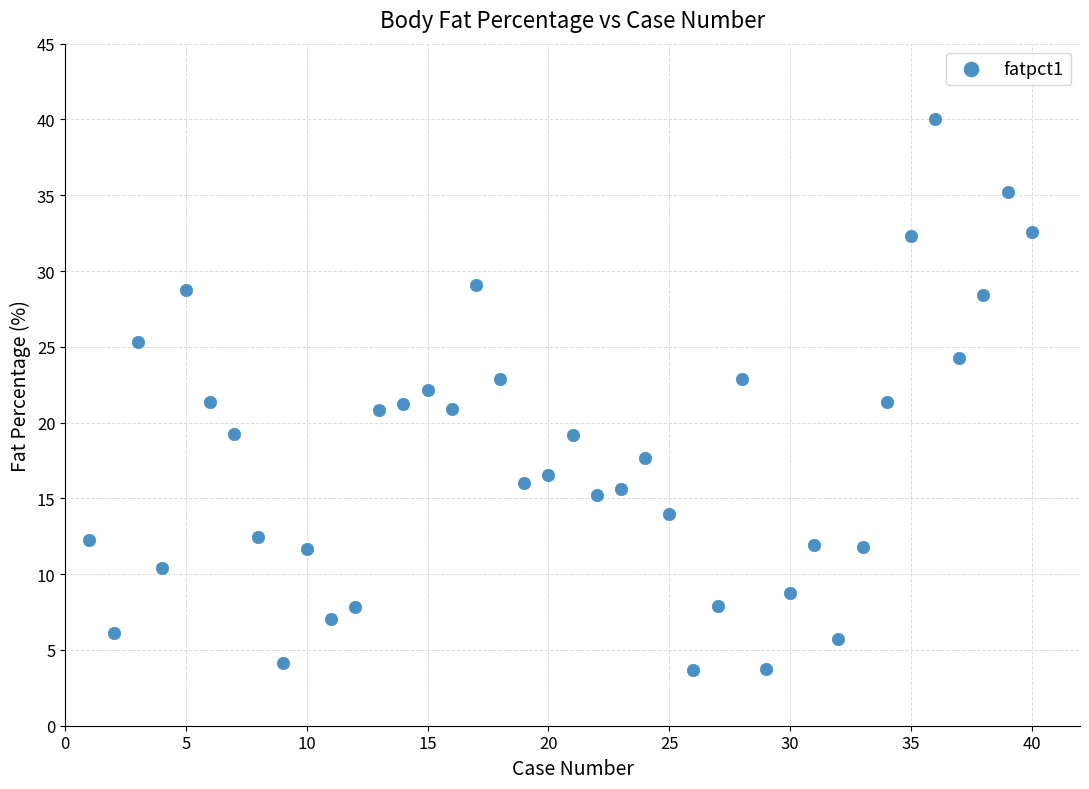

What is the range of X values (max minus min)?

39.0